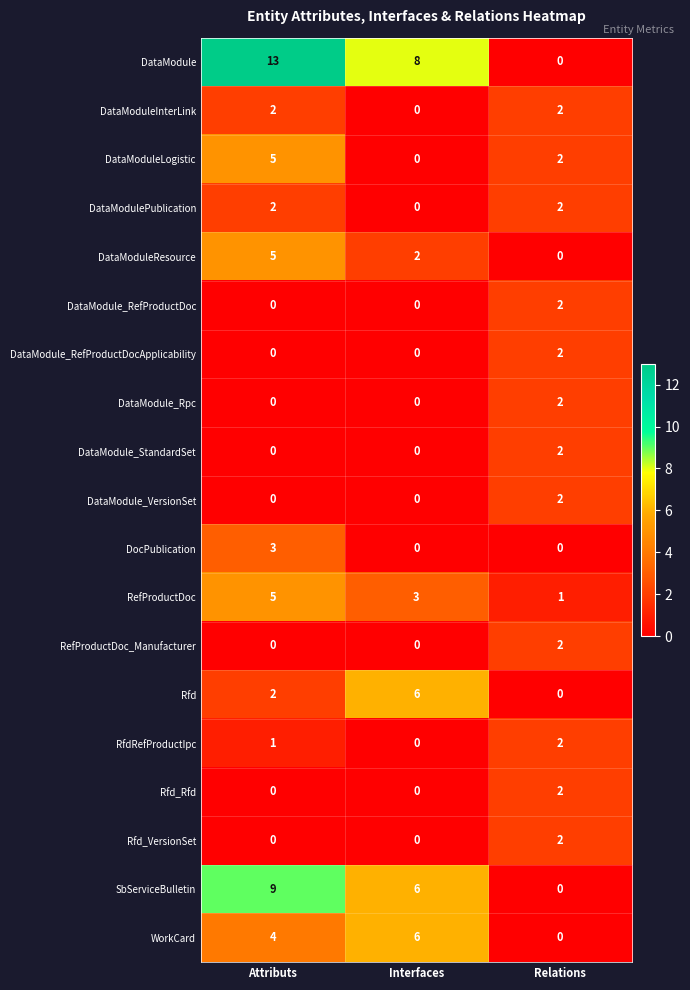

What is the total value across all series at Attributs?

51